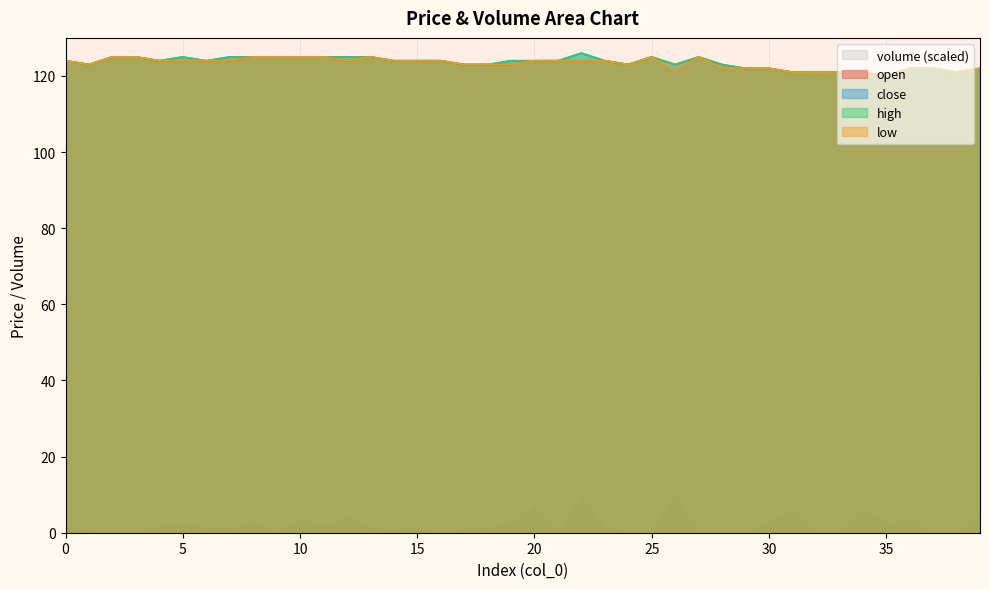

True or false: high and open cross at least once.

False